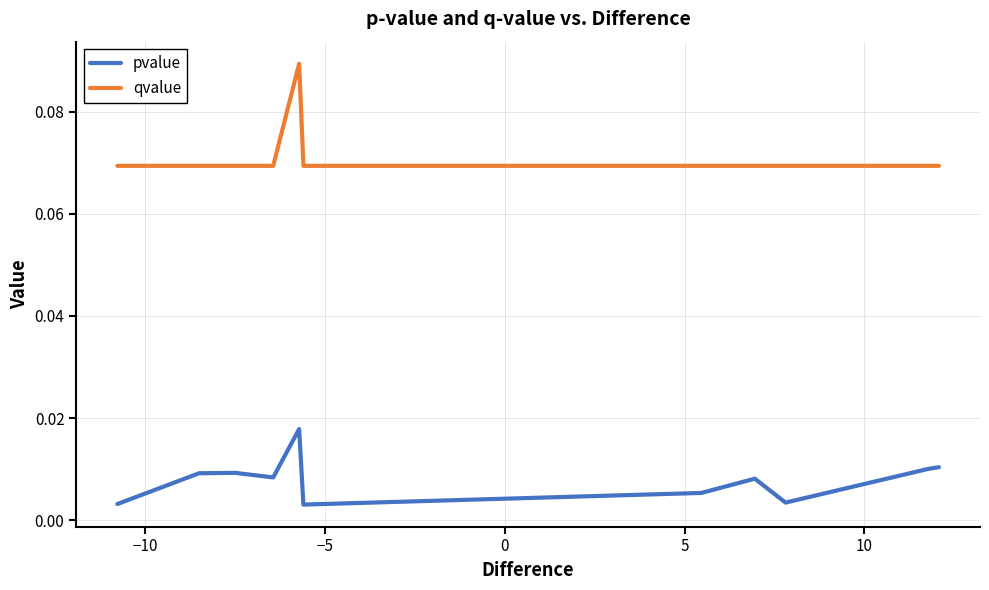

Which series has the largest range (max minus min)?

qvalue